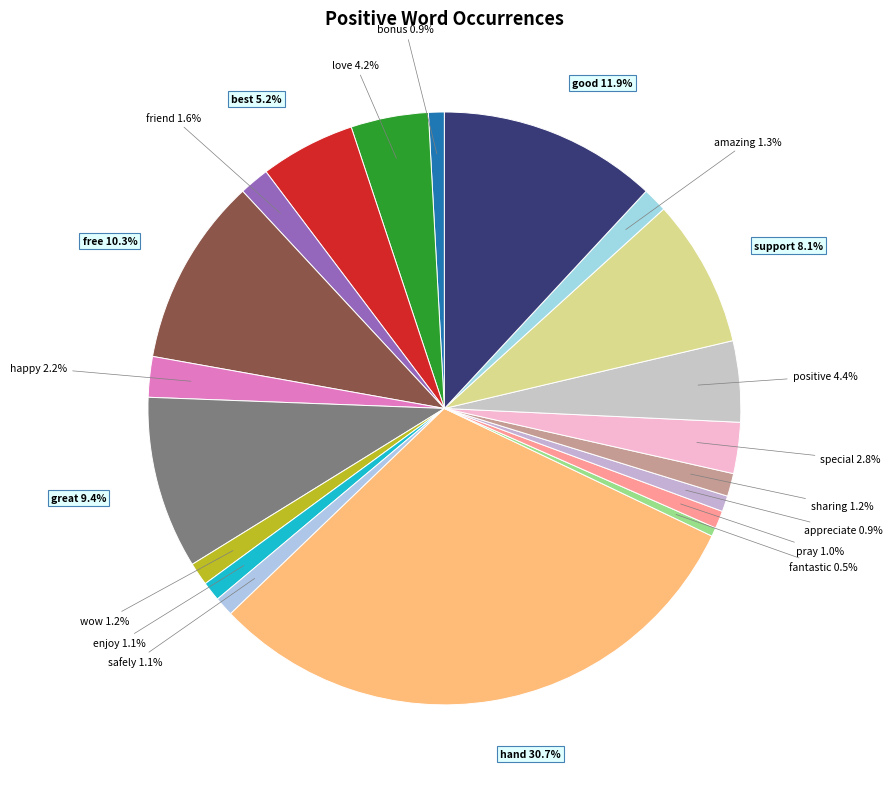

What is the total percentage of best and positive?

9.6%